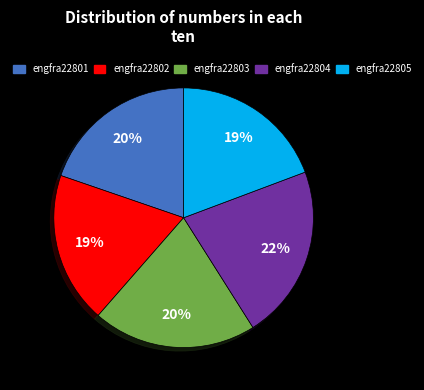

Is there any slice that represents more than half of the pie?

No